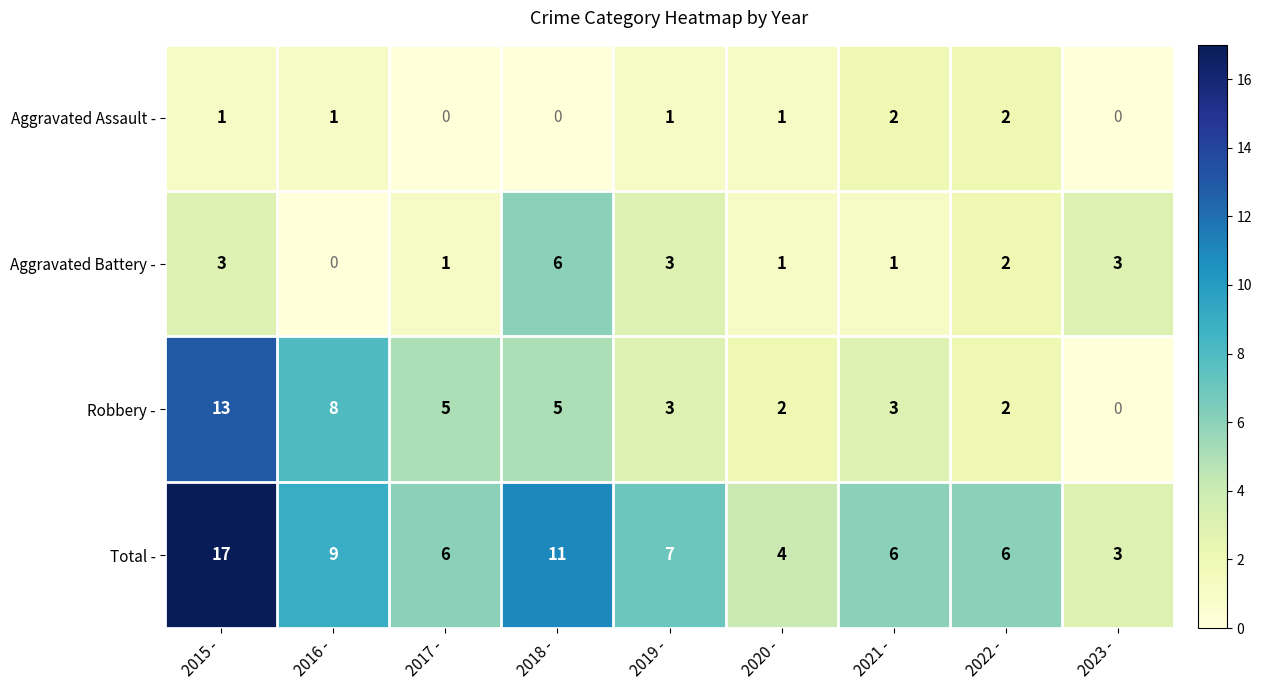

What is the greatest value displayed?

17